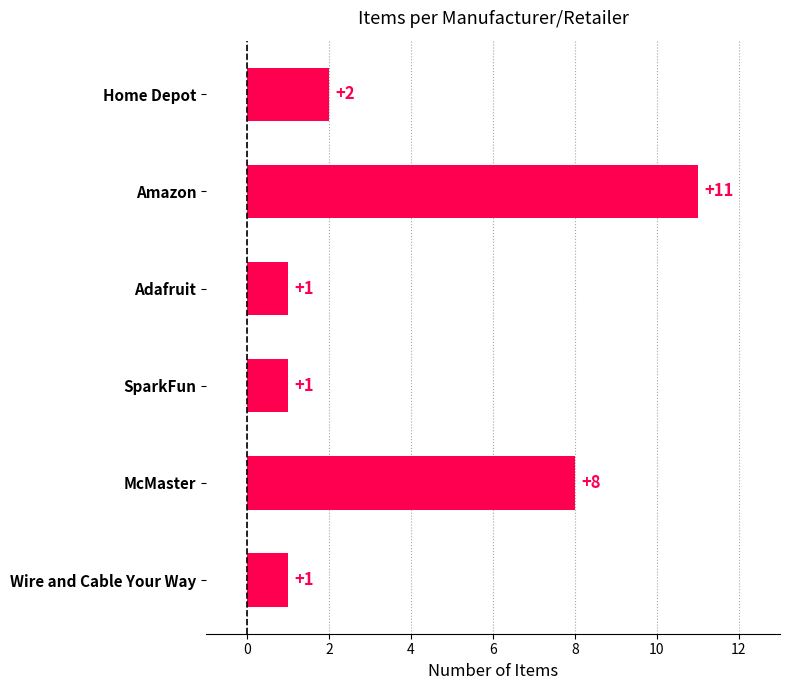

Is it true that the value at Wire and Cable Your Way is 1?

True